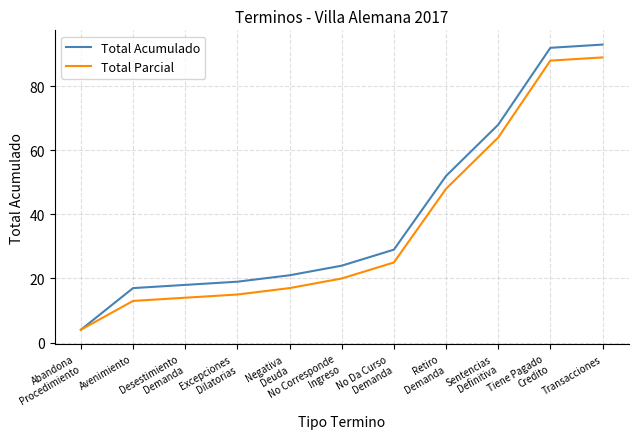

The Total Acumulado series shows 37 at No Corresponde
Ingreso. True or false?

False